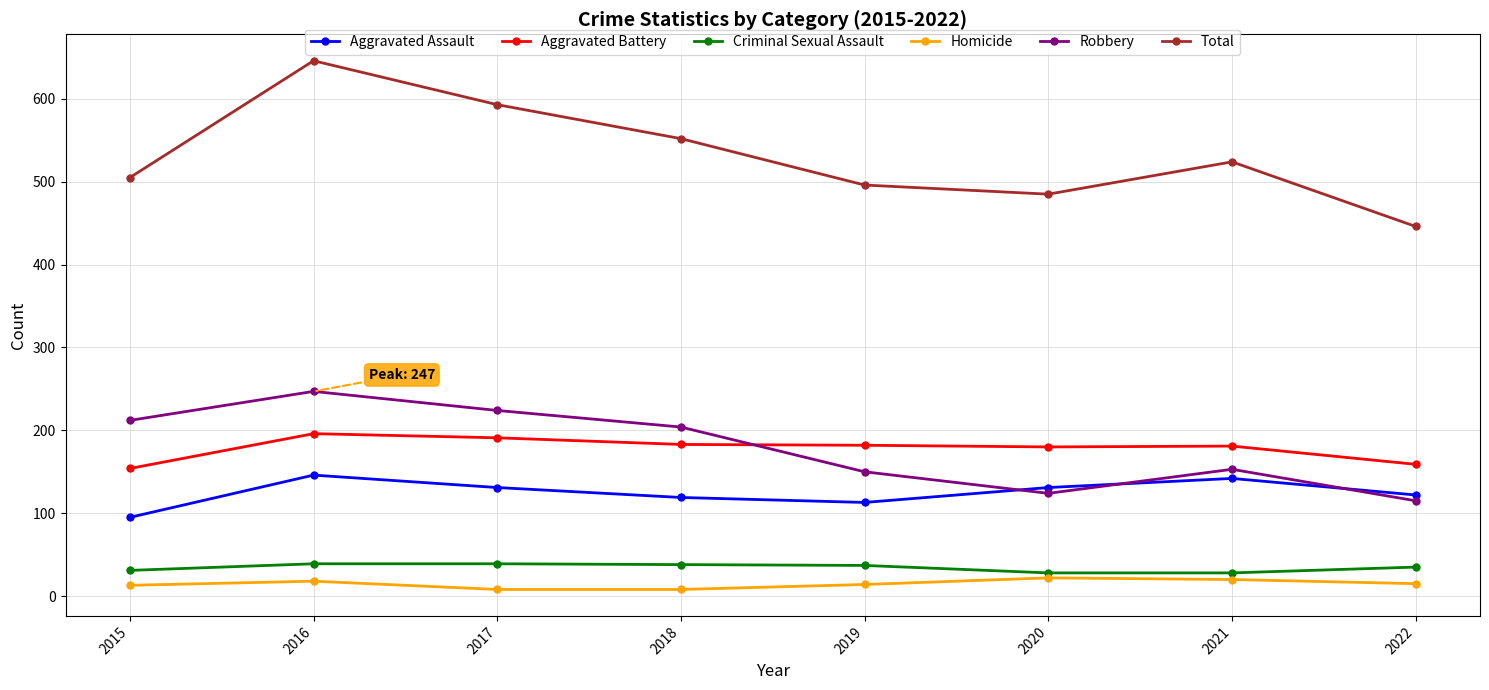

What is the spread (max minus min) of values at 2022?

431